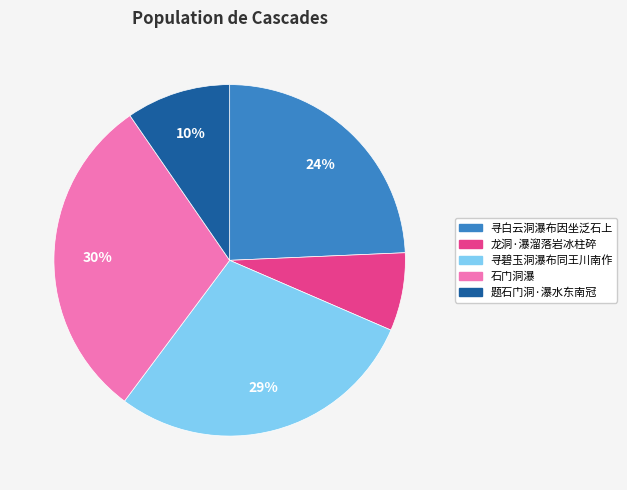

Is it true that 题石门洞·瀑水东南冠 is 10% of the pie?

True